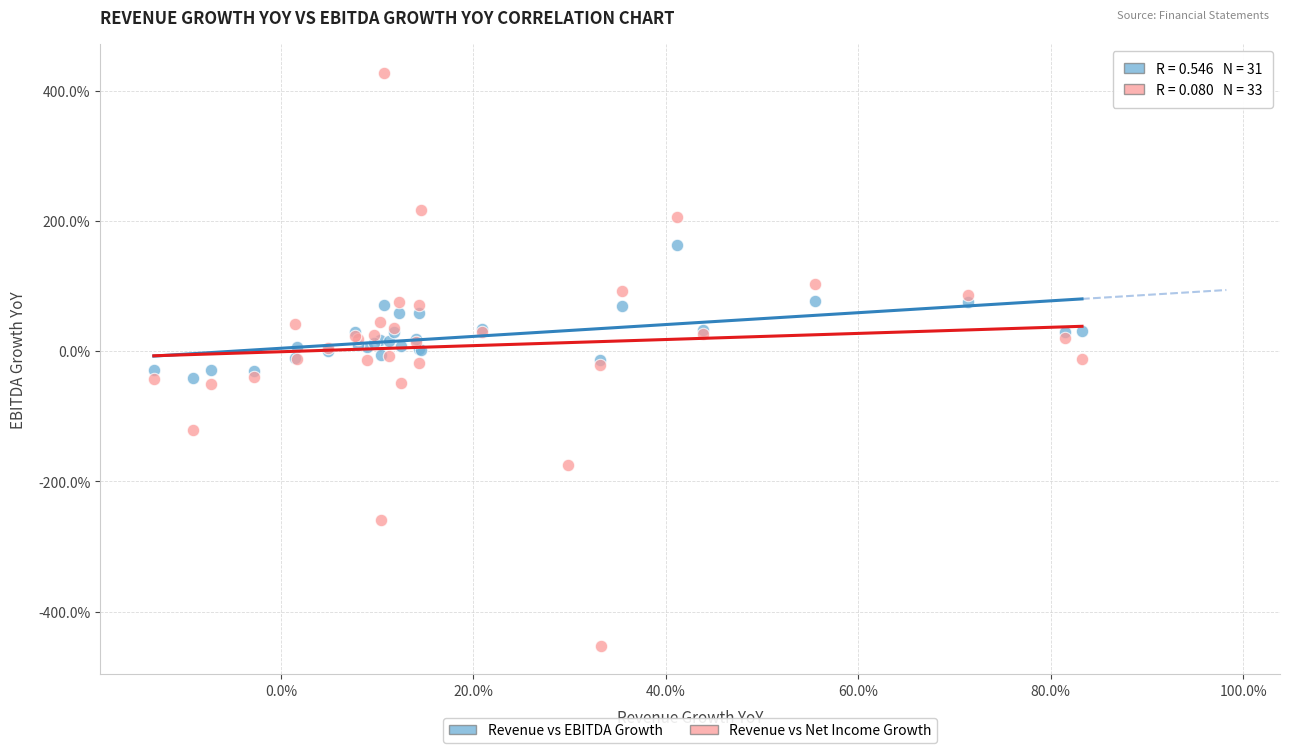

What are all the series names shown in the legend?

Revenue vs EBITDA Growth, Revenue vs Net Income Growth